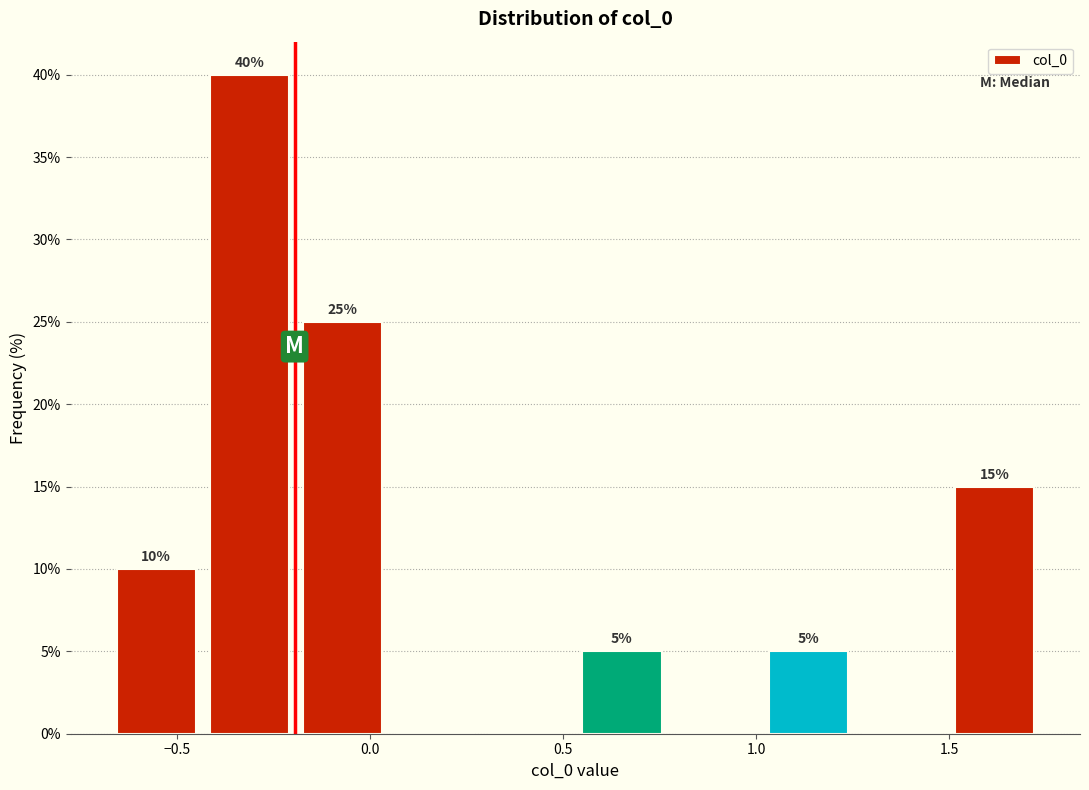

Which range on the x-axis has the tallest bar?

-0.45 to -0.20